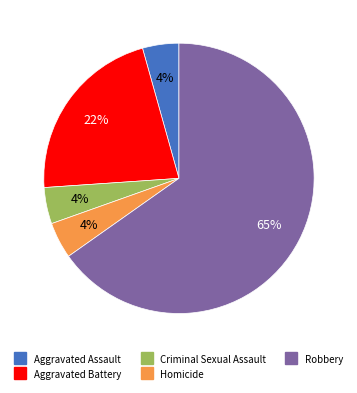

Which has a higher value, Homicide or Robbery?

Robbery